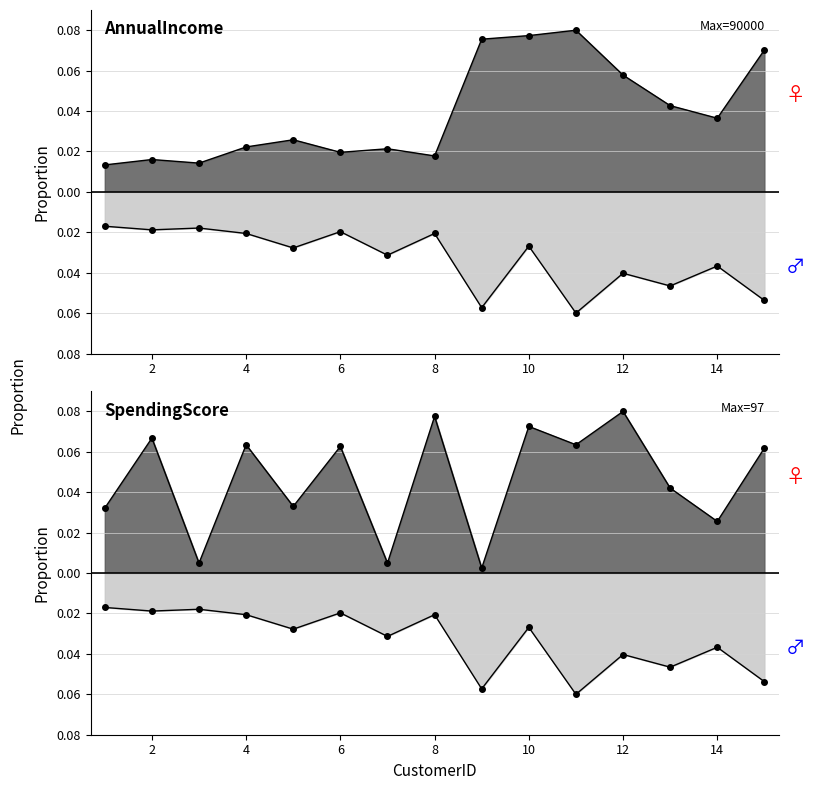

True or false: Age and SpendingScore cross at least once.

False